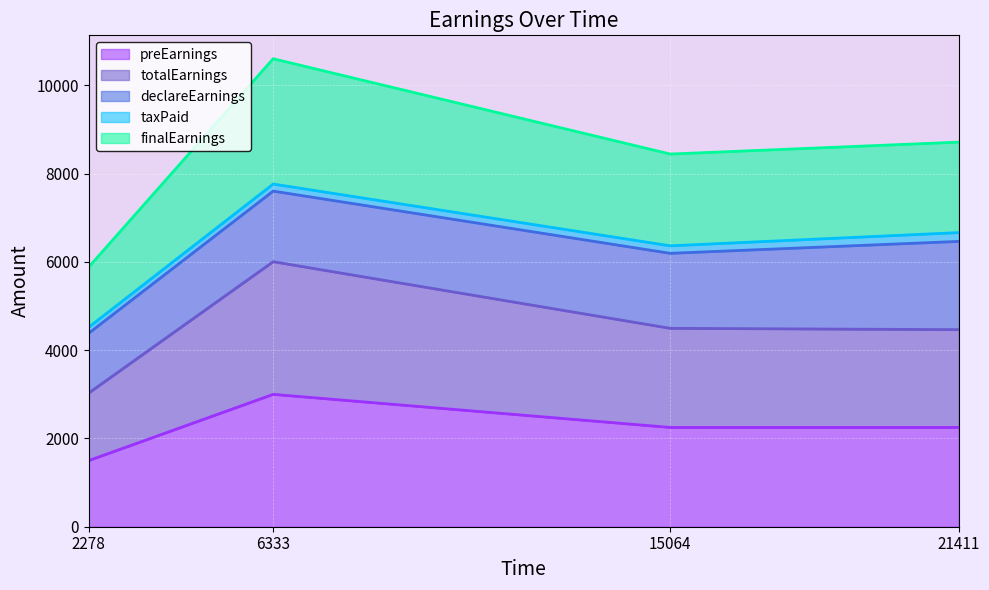

What is the sum of all totalEarnings values?

18000.0